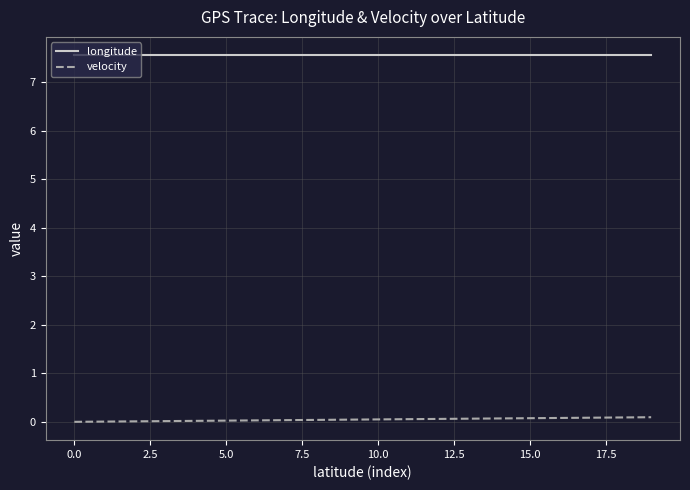

True or false: longitude and velocity intersect in this chart.

False